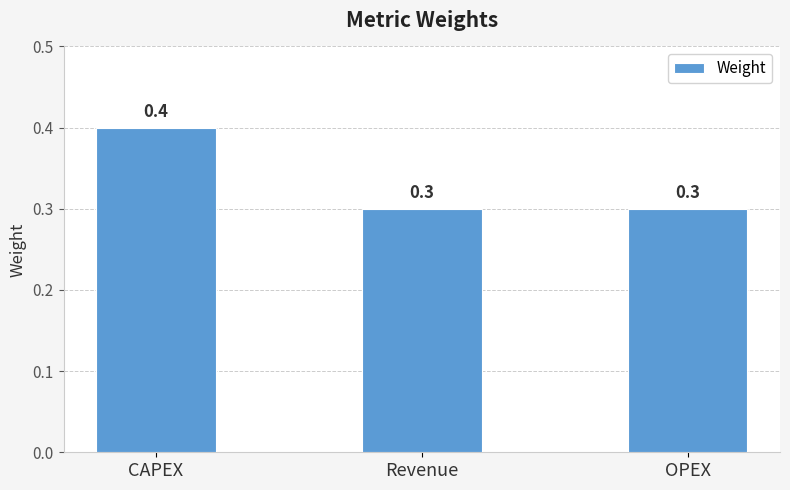

Count the values in the range 0 to 1.

3